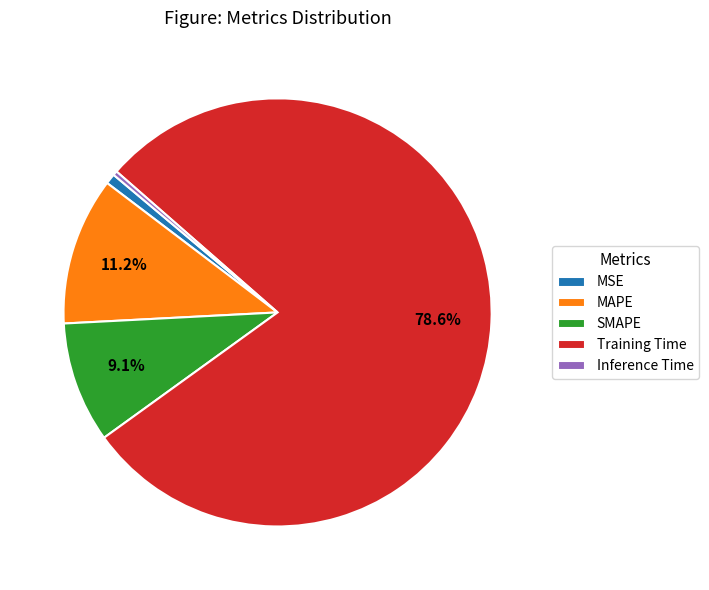

The Inference Time slice represents 0% of the pie. True or false?

True